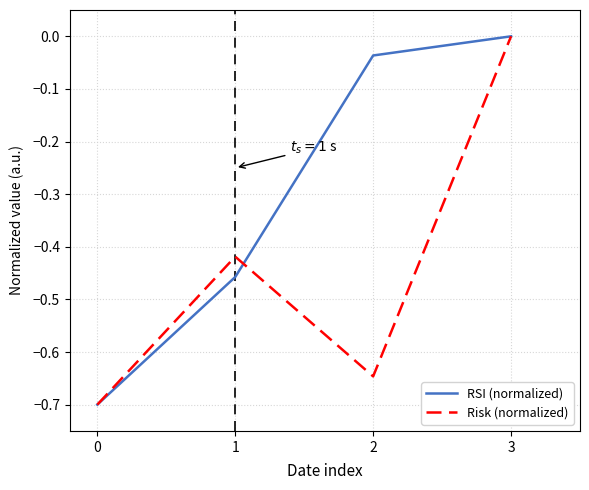

What is the difference between the second highest and second lowest values in the RSI (normalized) series?

0.4